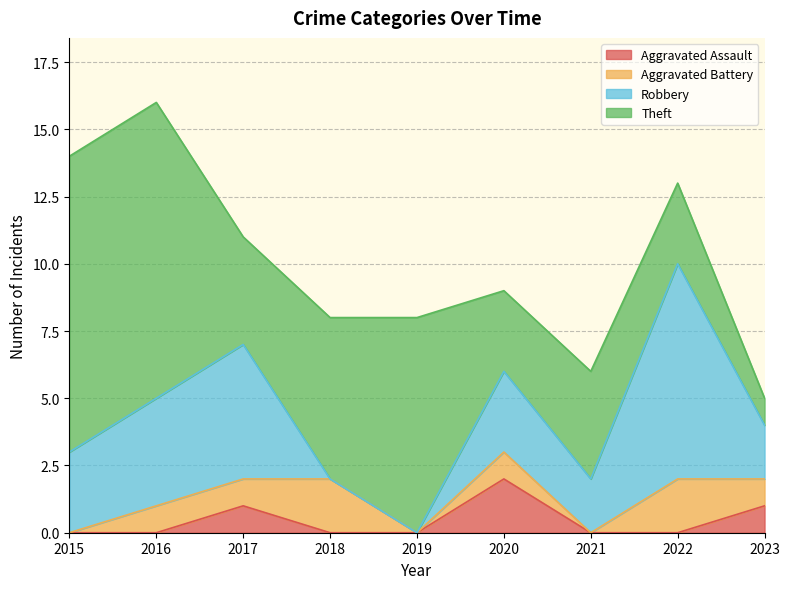

Reading right to left, extract all data points from this chart.

Aggravated Assault: 2023=1	2022=0	2021=0	2020=2	2019=0	2018=0	2017=1	2016=0	2015=0
Aggravated Battery: 2023=1	2022=2	2021=0	2020=1	2019=0	2018=2	2017=1	2016=1	2015=0
Robbery: 2023=2	2022=8	2021=2	2020=3	2019=0	2018=0	2017=5	2016=4	2015=3
Theft: 2023=1	2022=3	2021=4	2020=3	2019=8	2018=6	2017=4	2016=11	2015=11